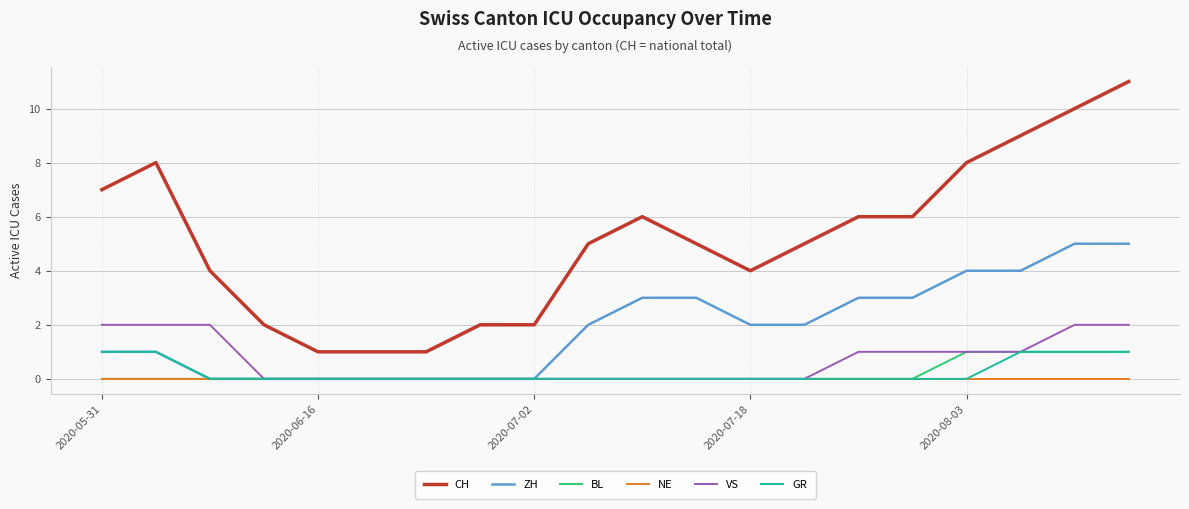

What is the maximum value shown in the chart?

11